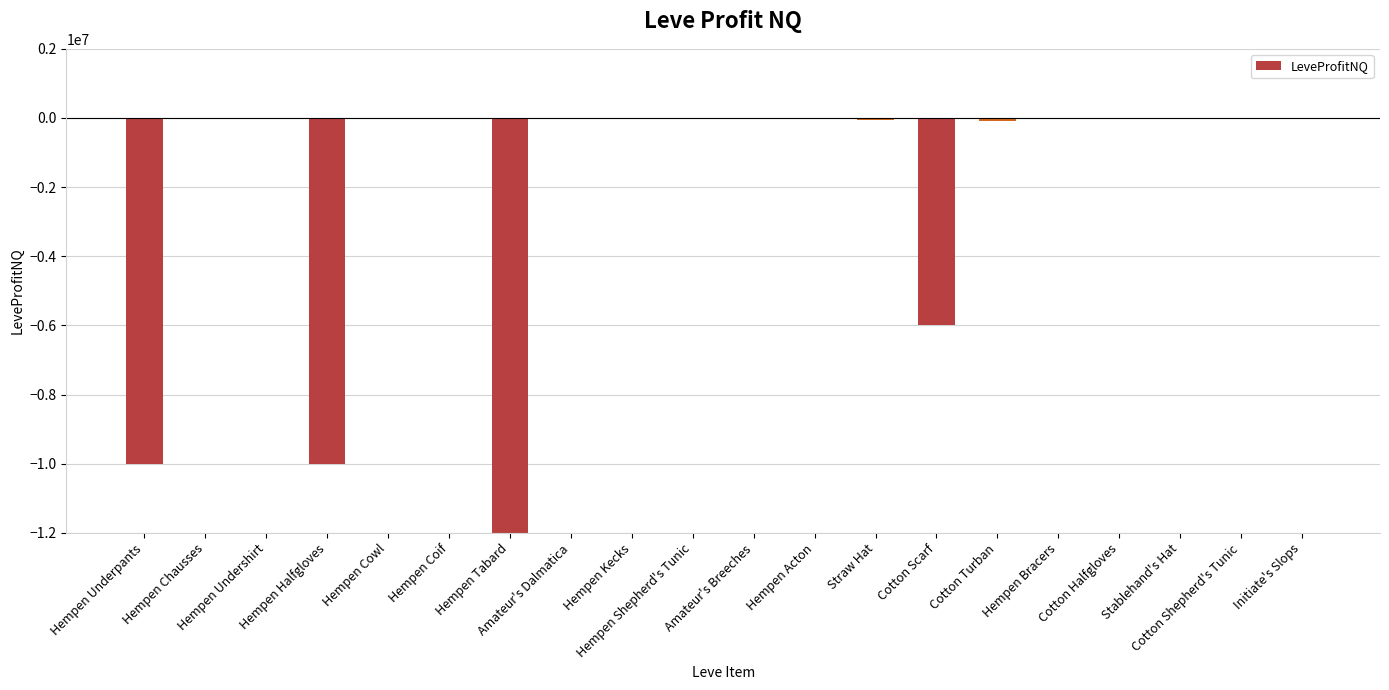

What is the average value?

-2886775.4